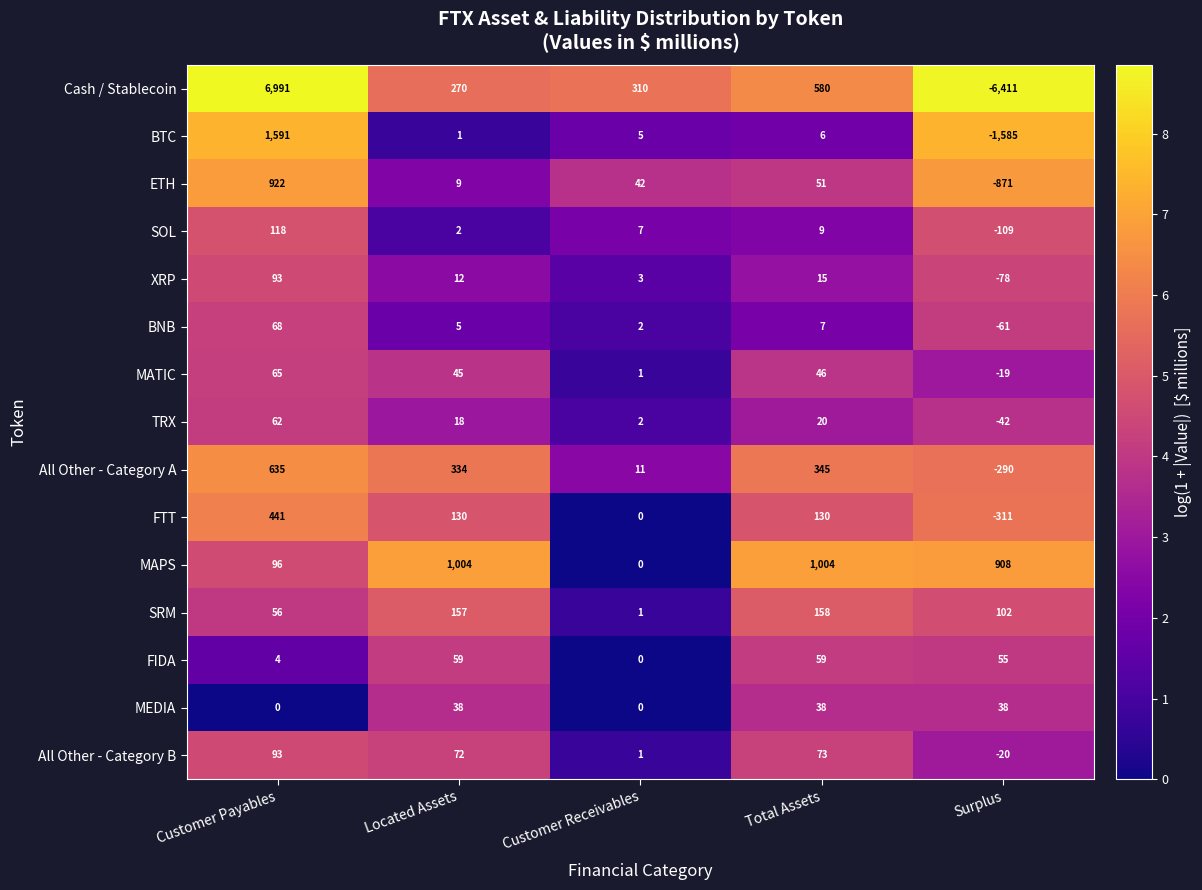

At Total Assets, list the series in order from largest to smallest.

MAPS, Cash / Stablecoin, All Other - Category A, SRM, FTT, All Other - Category B, FIDA, ETH, MATIC, MEDIA, TRX, XRP, SOL, BNB, BTC